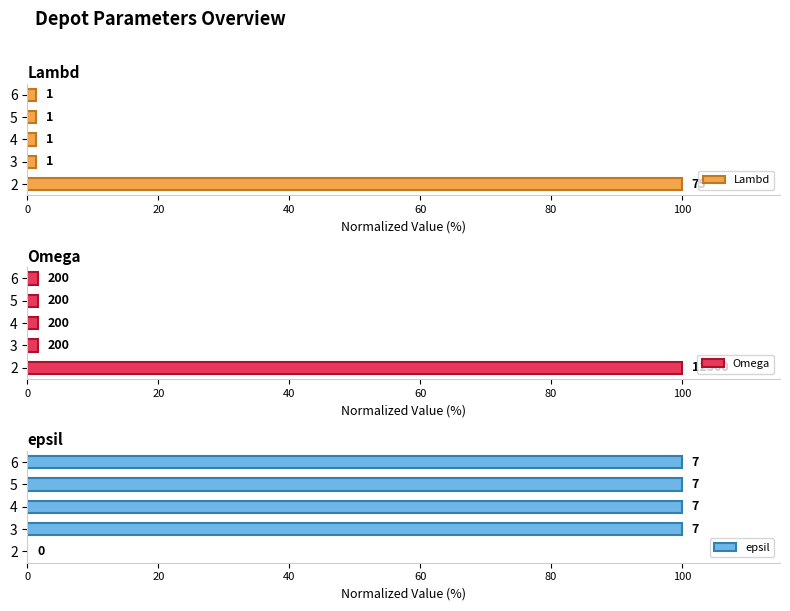

Which series has the largest range (max minus min)?

epsil